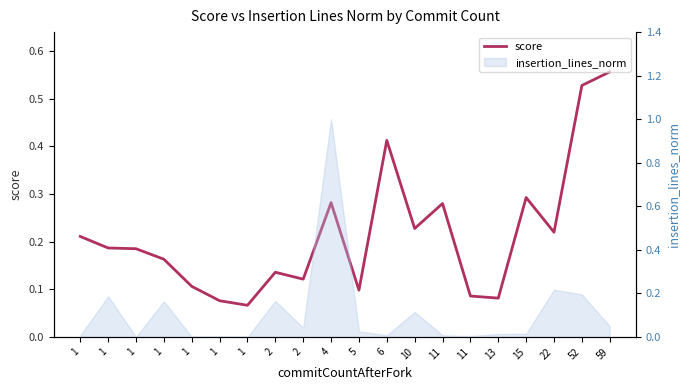

Which label corresponds to the largest value in the chart?

59